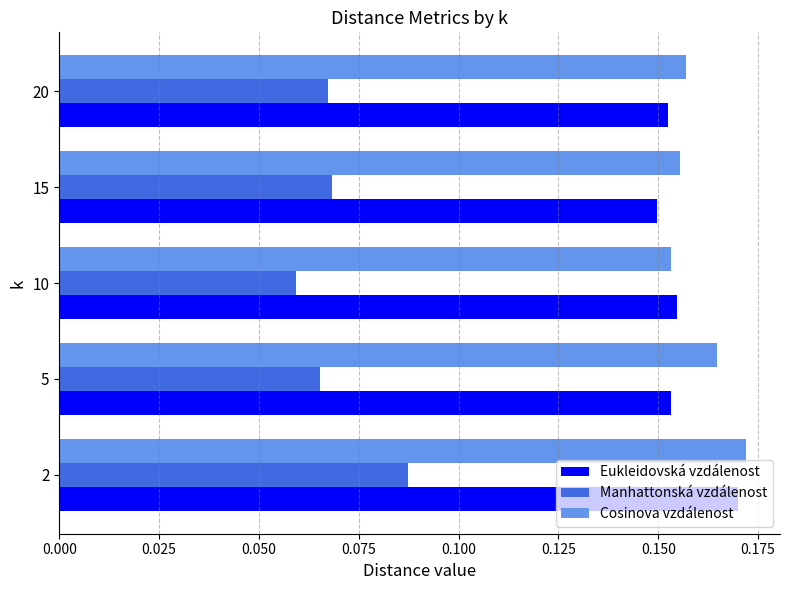

Between 2 and 10, which series saw the biggest shift?

Manhattonská vzdálenost